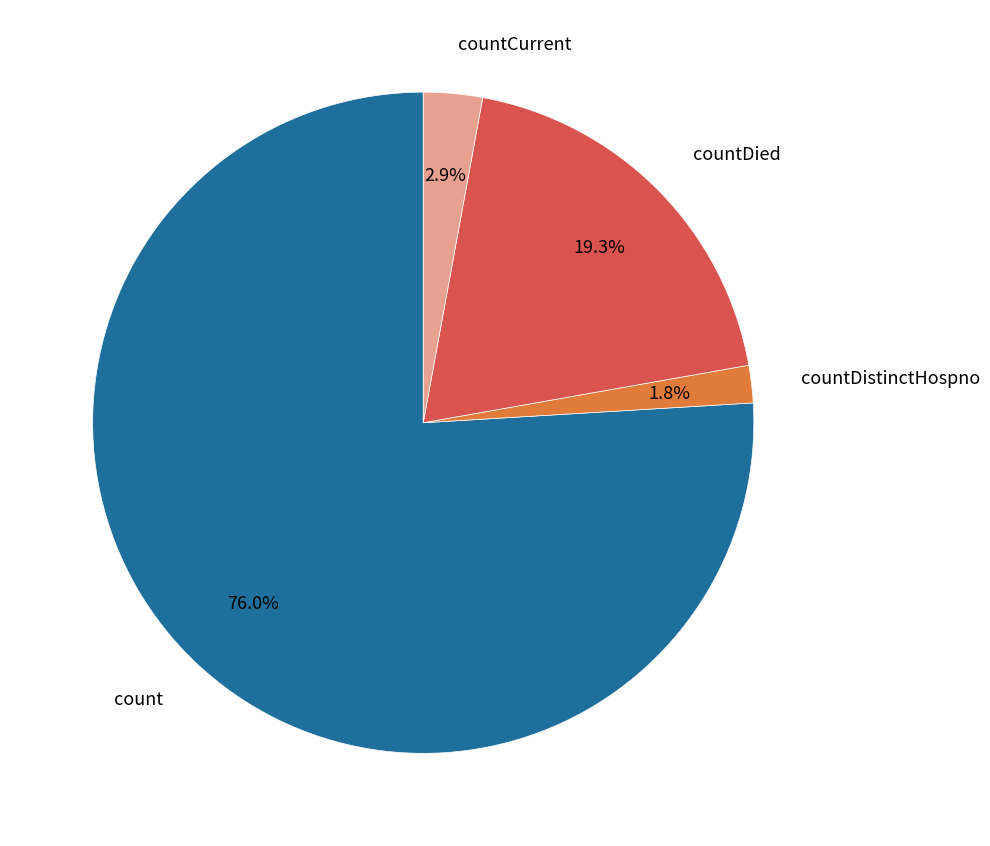

Is the sum of countDistinctHospno and countCurrent greater than half?

No